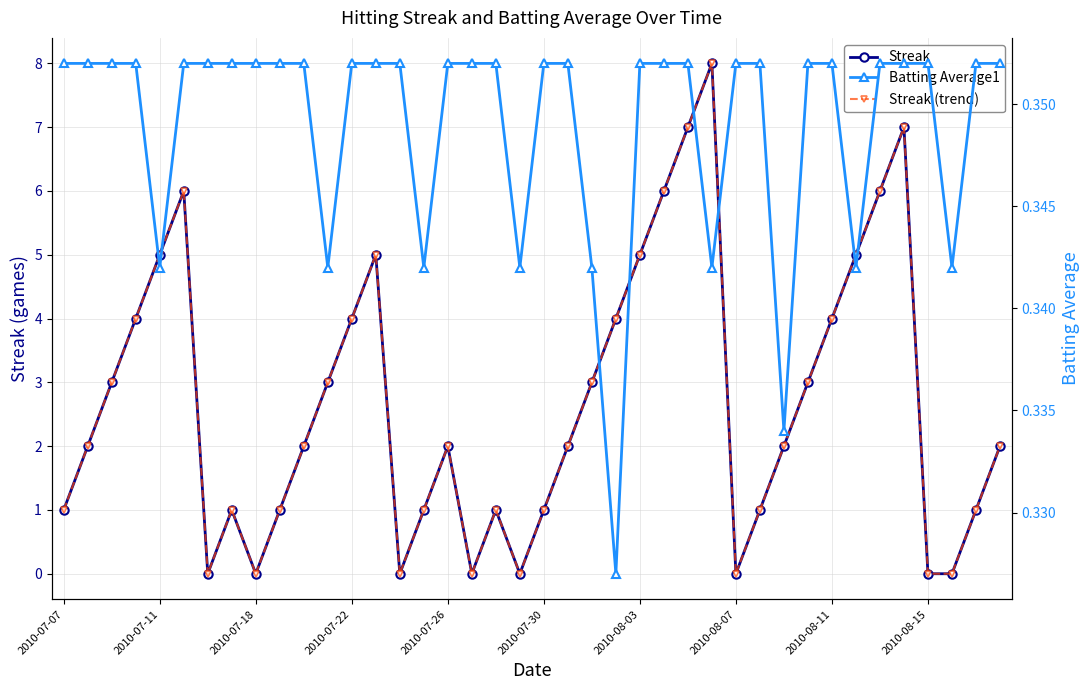

Between 28 and 14, which is larger?

28